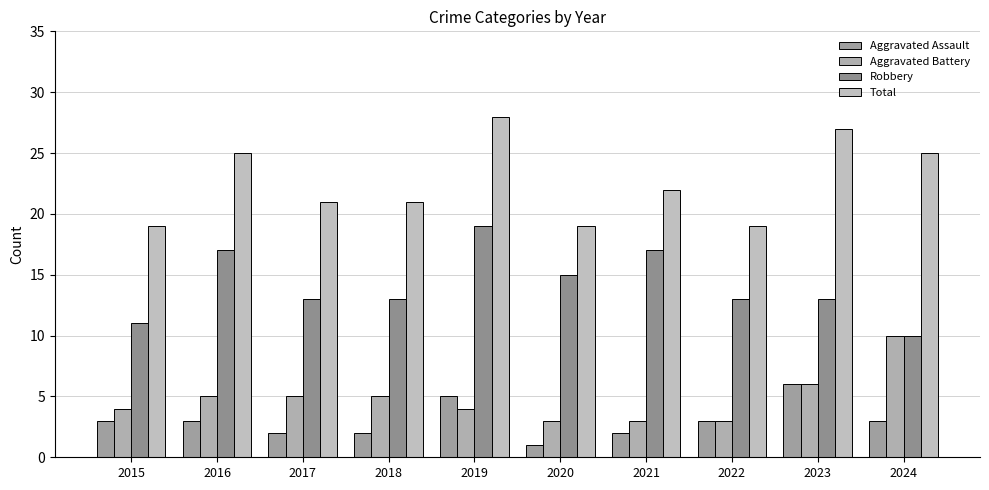

Reading left to right, what are all the values shown in this chart?

Aggravated Assault: 2015=3	2016=3	2017=2	2018=2	2019=5	2020=1	2021=2	2022=3	2023=6	2024=3
Aggravated Battery: 2015=4	2016=5	2017=5	2018=5	2019=4	2020=3	2021=3	2022=3	2023=6	2024=10
Robbery: 2015=11	2016=17	2017=13	2018=13	2019=19	2020=15	2021=17	2022=13	2023=13	2024=10
Total: 2015=19	2016=25	2017=21	2018=21	2019=28	2020=19	2021=22	2022=19	2023=27	2024=25